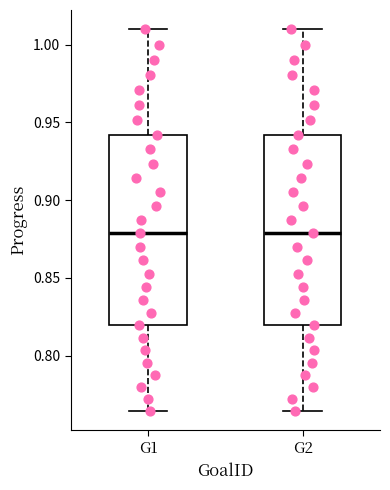

Where does the median line of the box for G1 sit on the y-axis? The values are not printed on the chart, so give them approximately, as read against the axis.

0.880